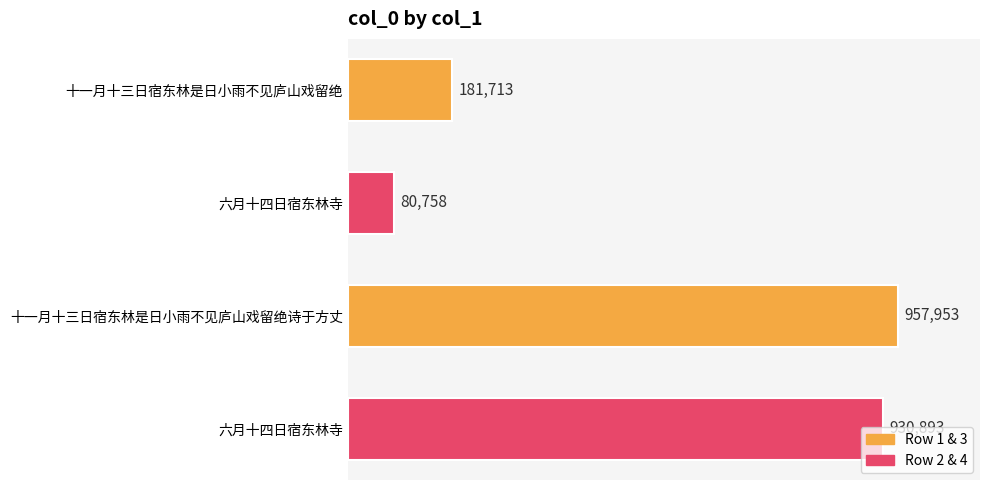

Are the bars horizontal?

Yes